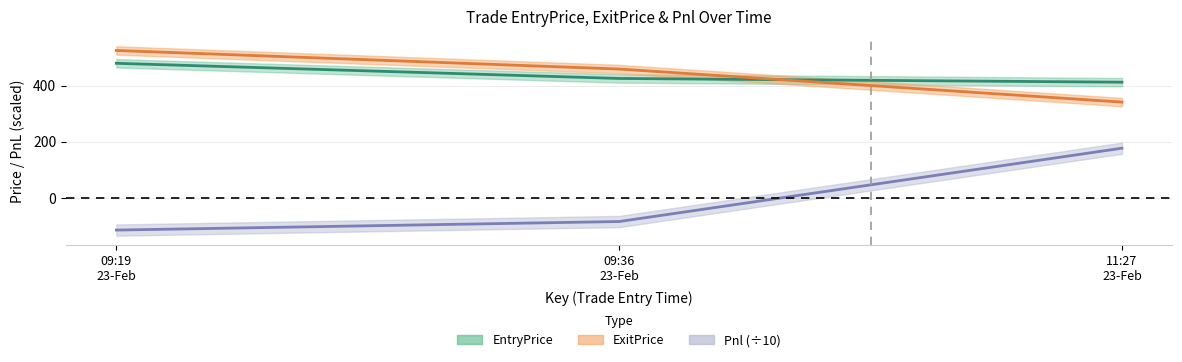

What is the sum of the ExitPrice values at 11:27 23-Feb and 09:36 23-Feb?

801.6